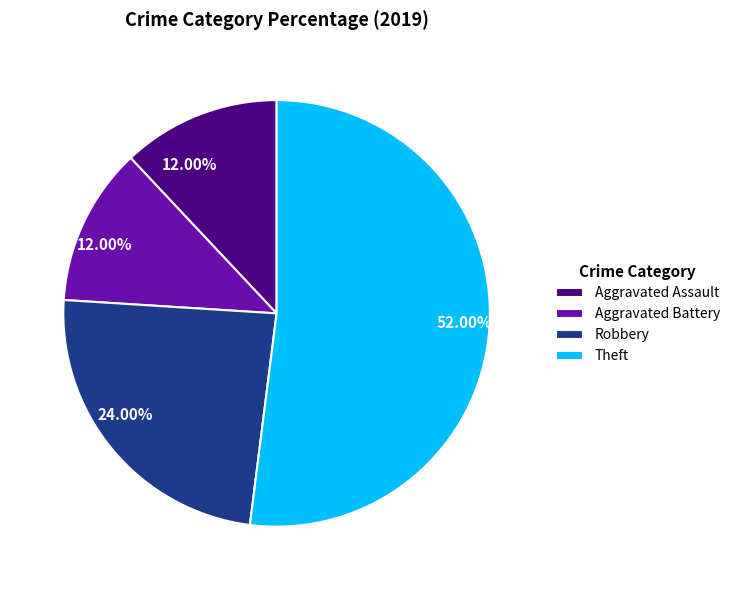

Which has a higher value, Robbery or Aggravated Assault?

Robbery